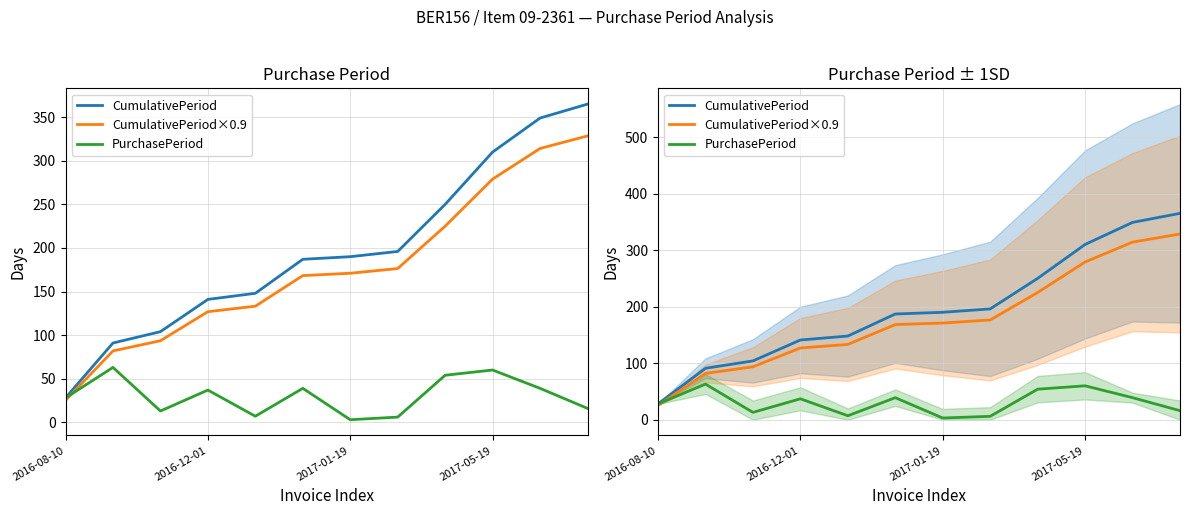

Where do PurchasePeriod and CumulativePeriod×0.9 first cross each other?

2016-08-10 and 2016-12-01